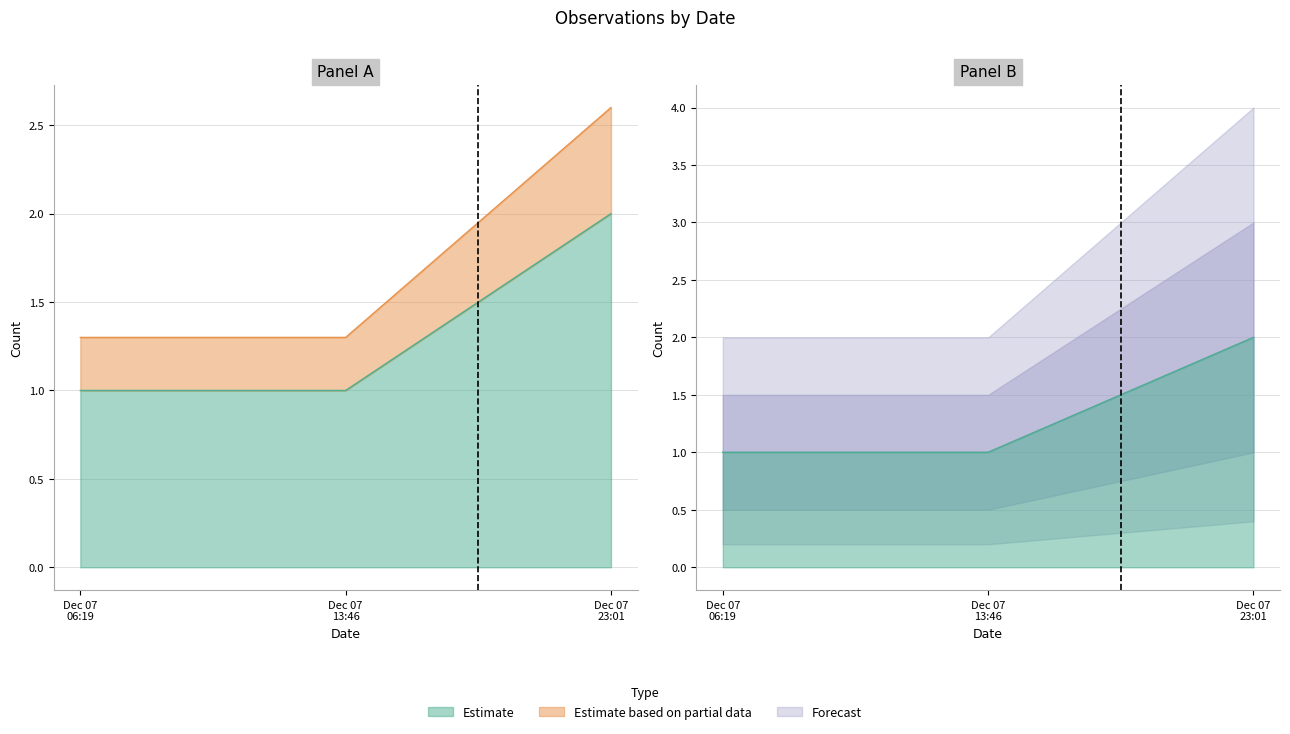

Where is the data nearest to the value 1?

Dec 07 06:19